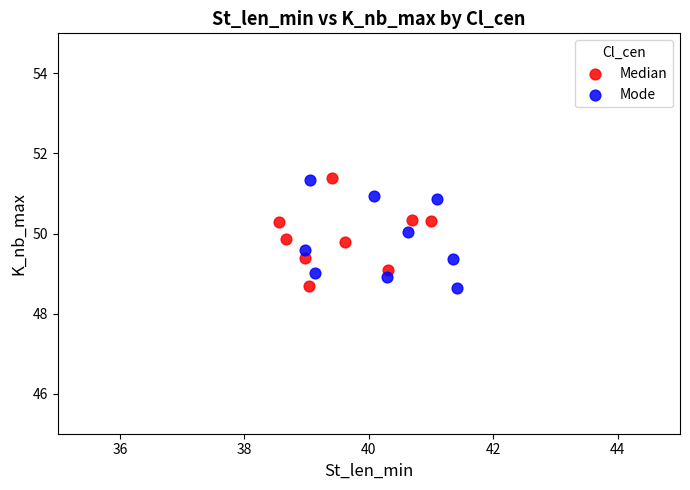

What are all the series names shown in the legend?

Median, Mode